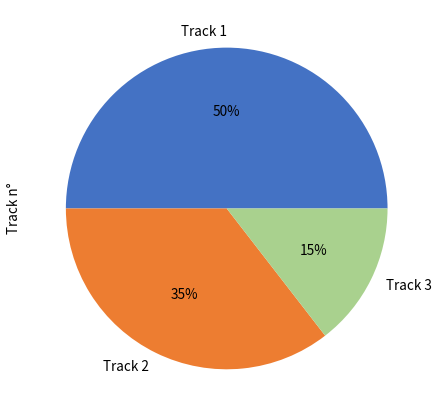

To the nearest percent, what is the average slice percentage?

33%